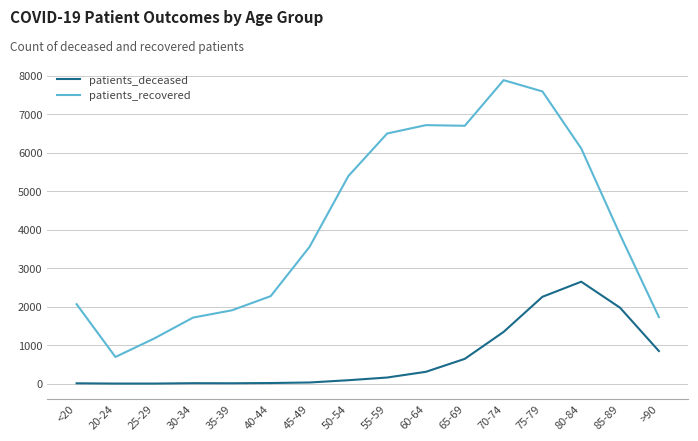

How many lines are shown in the chart?

2